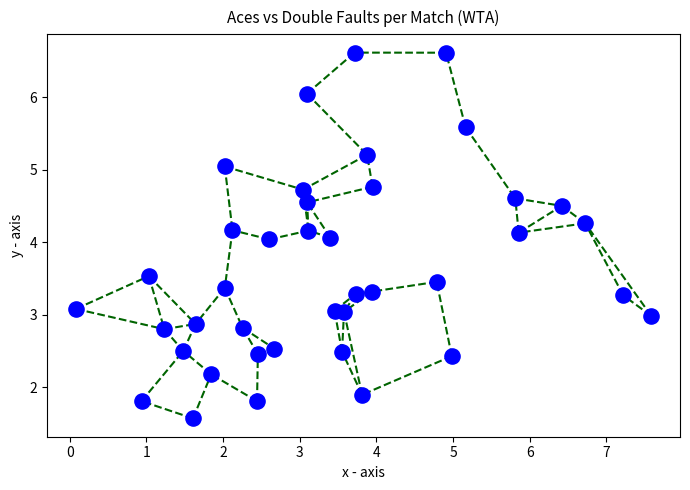

What is the range of Y values (max minus min)?

5.0